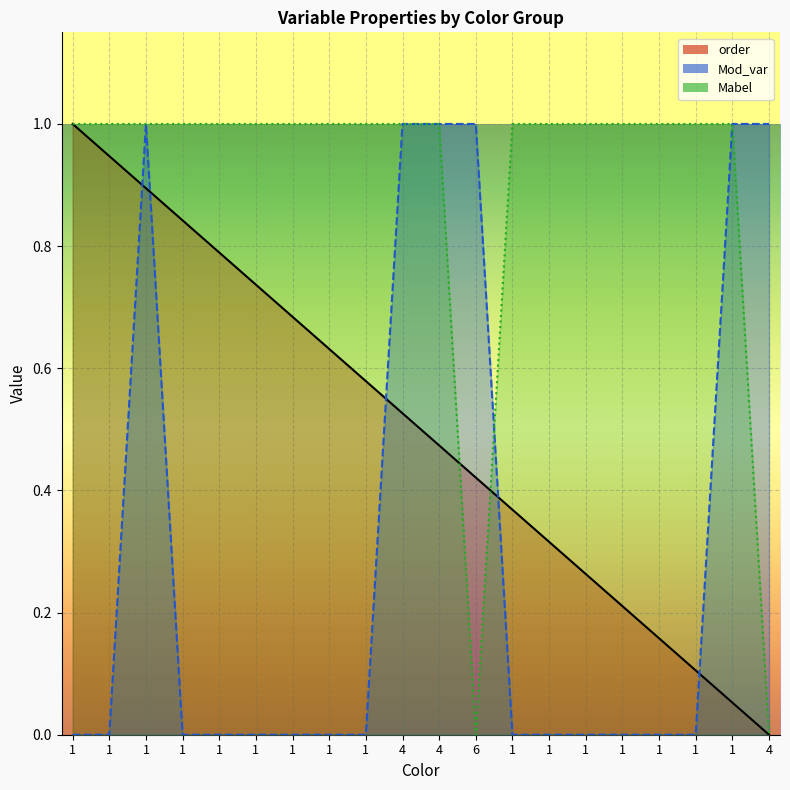

What is the spread (max minus min) of values at 1?

1.0